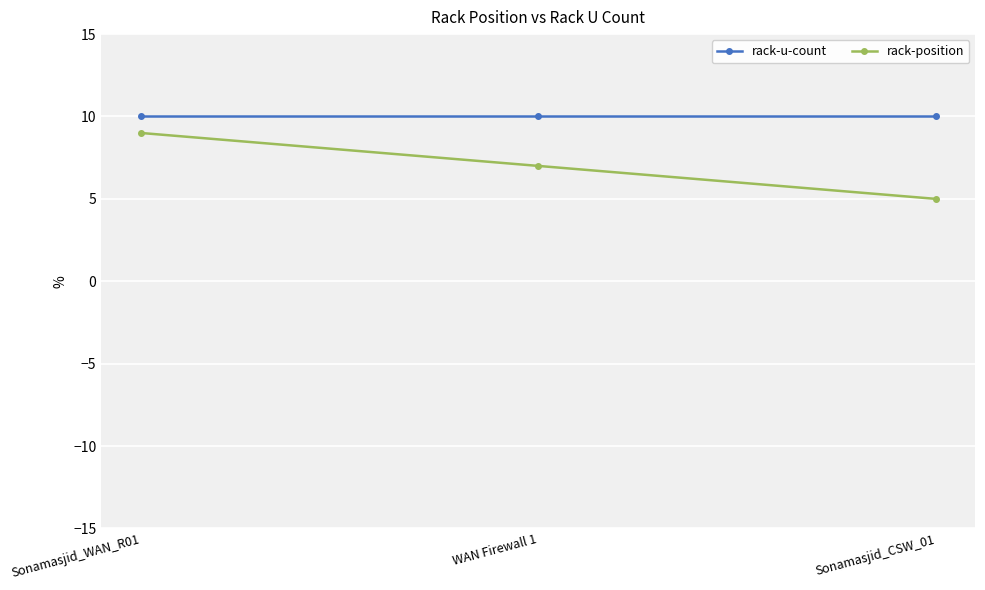

Reading left to right, what are all the values shown in this chart?

rack-u-count: 10	10	10
rack-position: 9	7	5